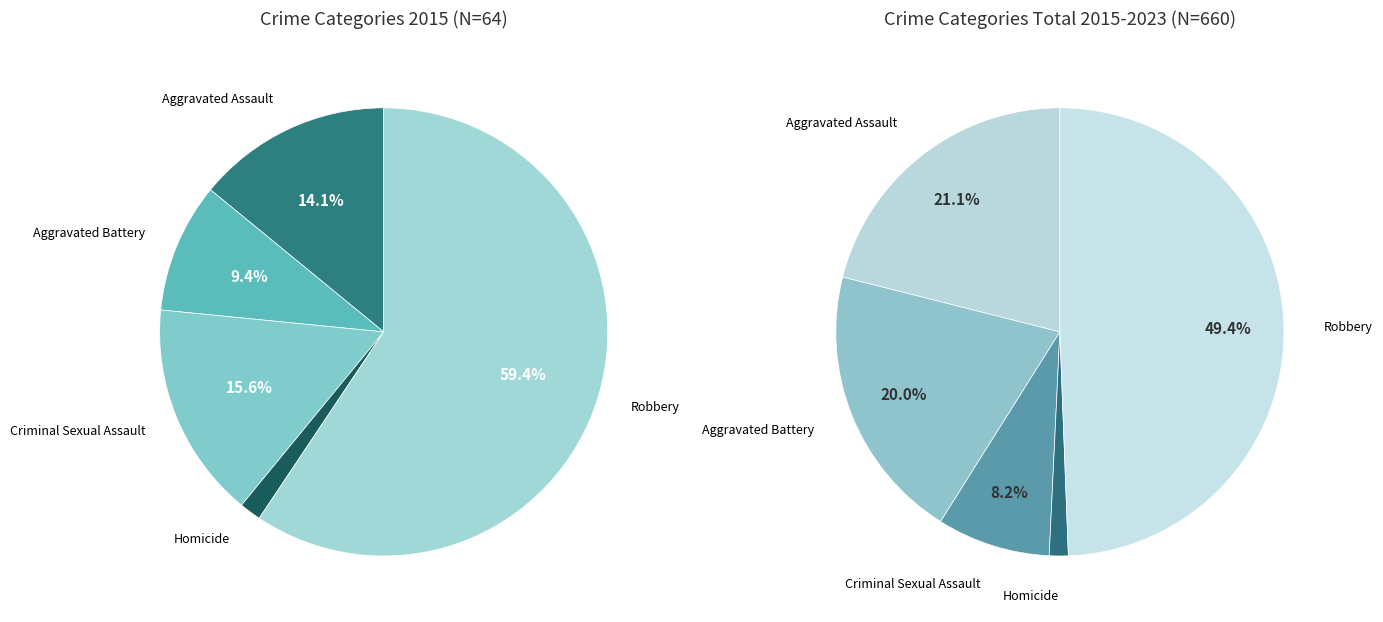

Is there a majority slice in this chart?

Yes